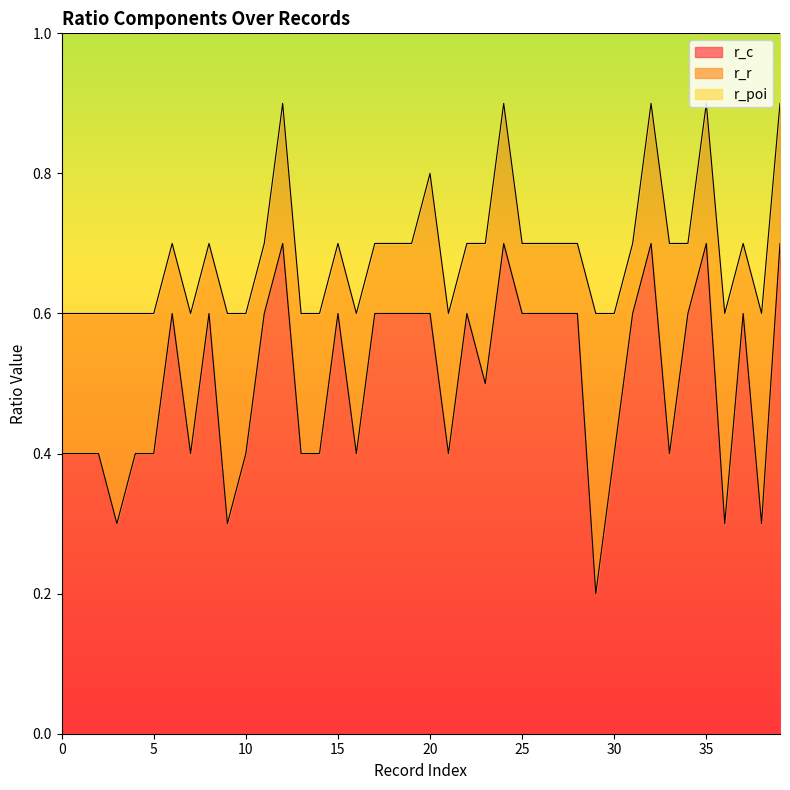

True or false: r_c has a value of 0.4 at 14.

True